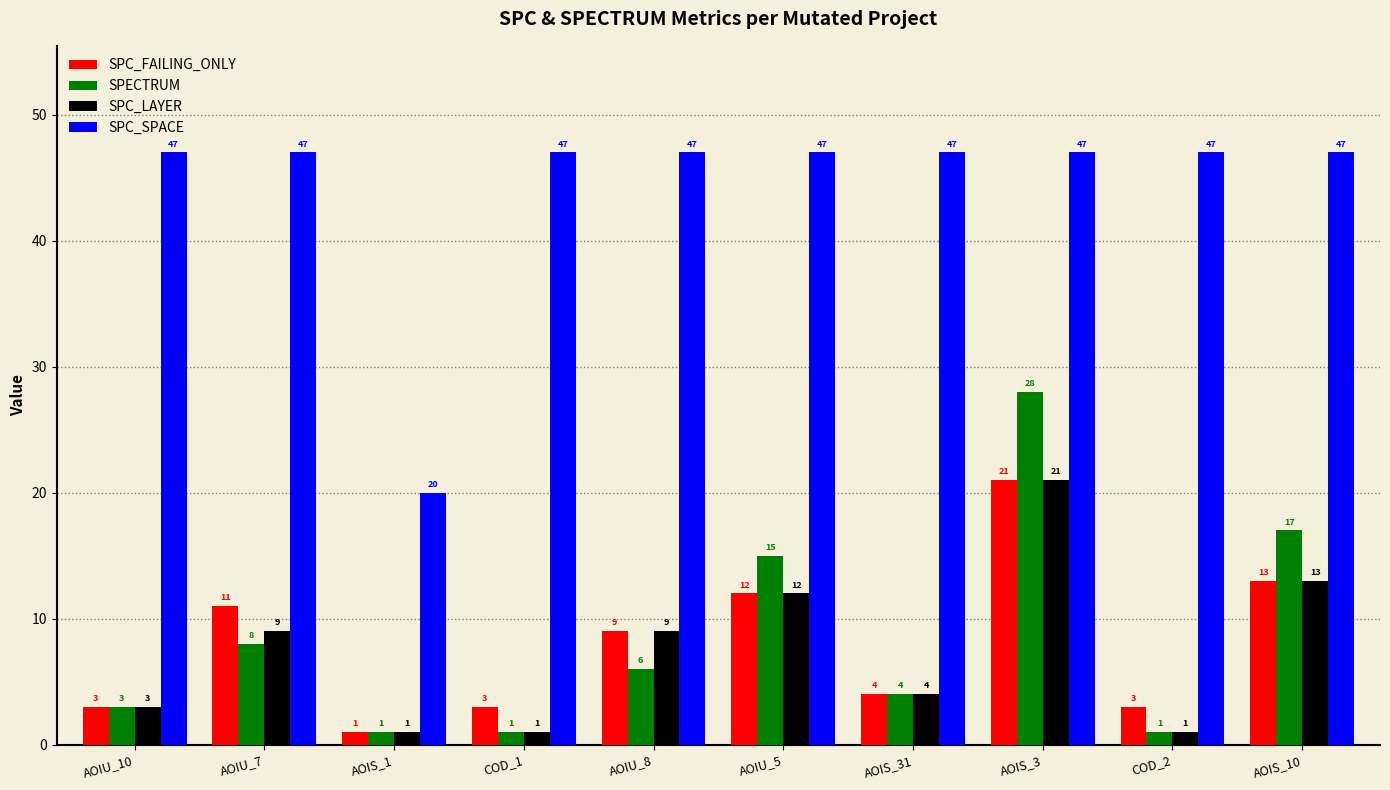

At which label does SPC_SPACE reach its minimum?

AOIS_1